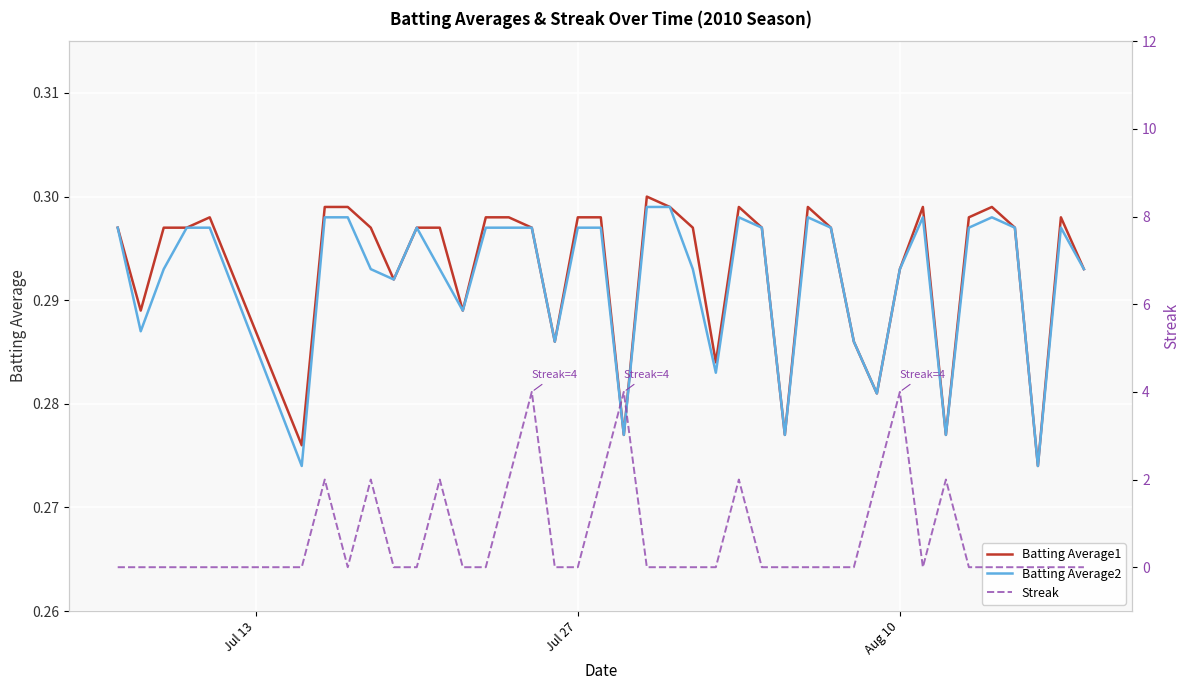

True or false: Batting Average2 and Batting Average1 cross at least once.

False